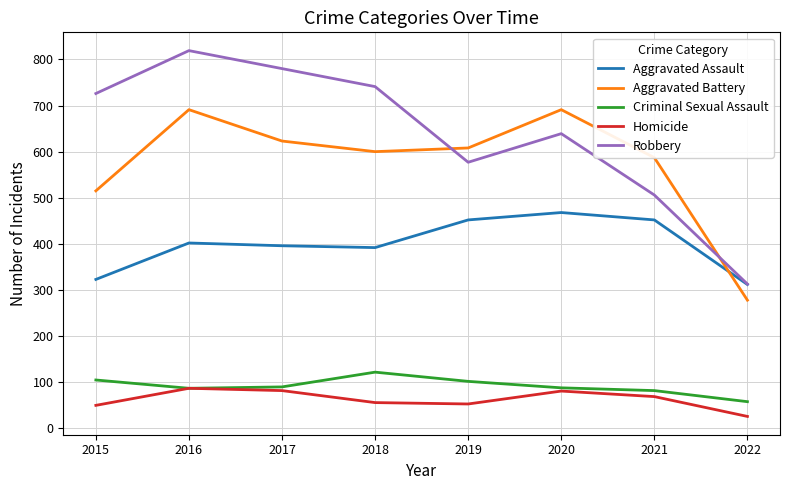

True or false: Robbery and Criminal Sexual Assault intersect in this chart.

False